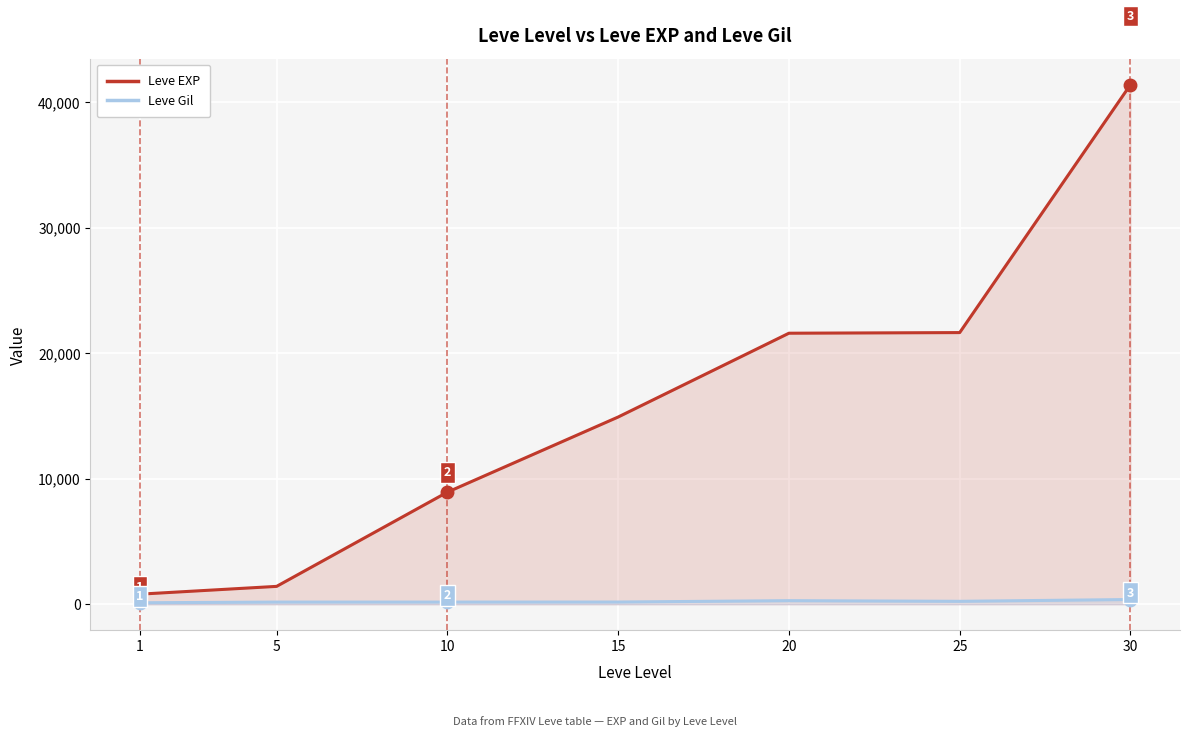

How many lines are shown in the chart?

2